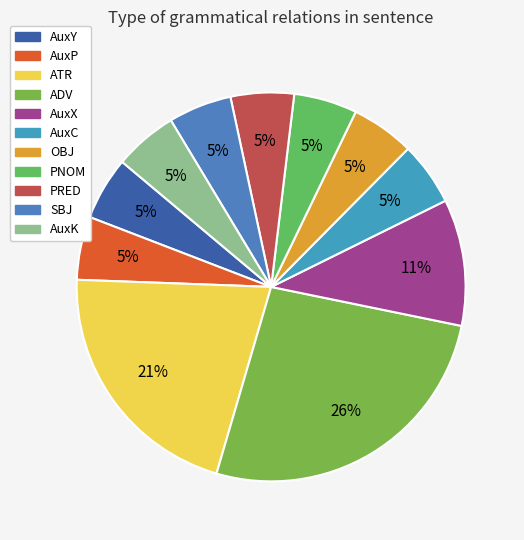

To the nearest percent, what is the difference between the largest and smallest slice percentages?

21%